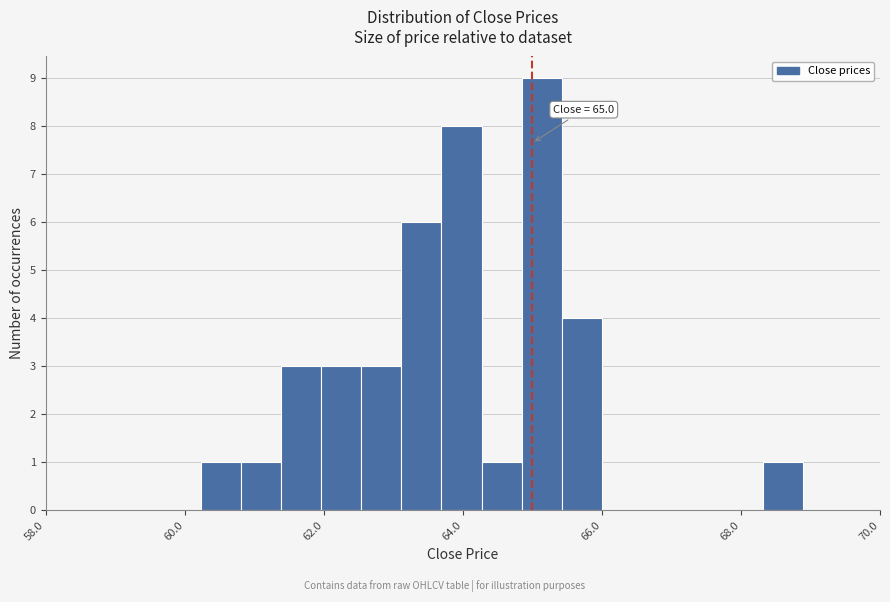

Read against the x-axis, roughly where is the centre of the tallest bar?

65.2